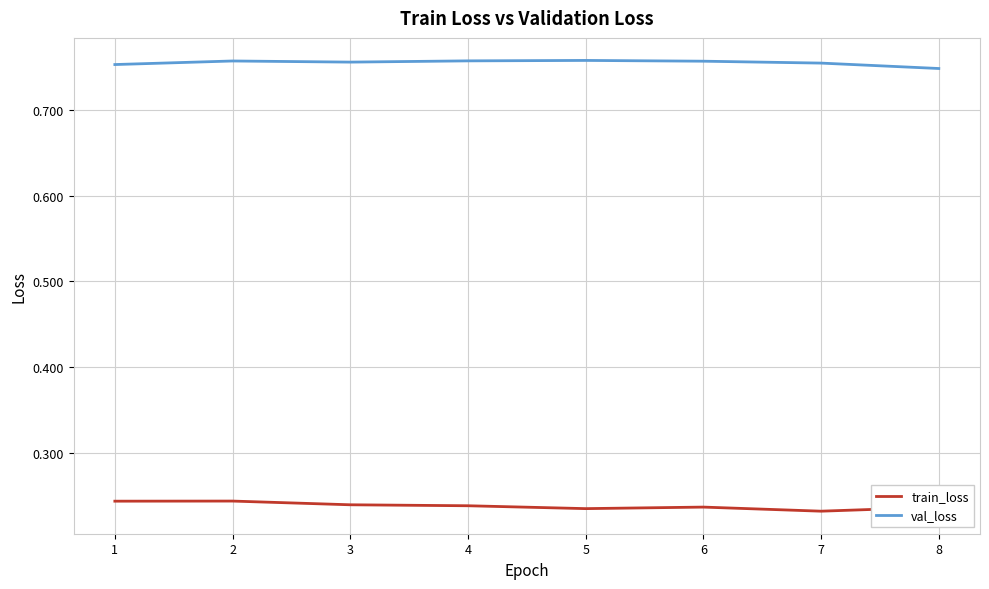

At how many categories does at least one series exceed 0?

8